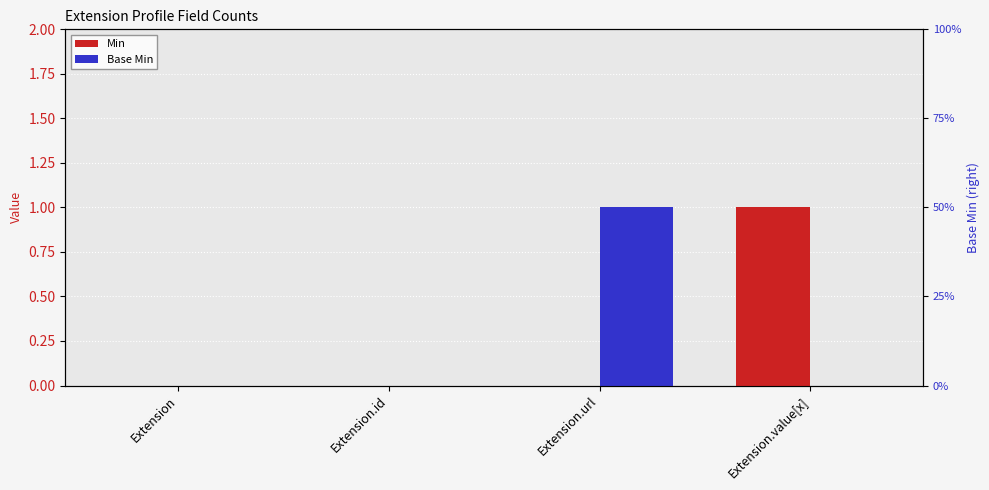

Is the value of Base Min at Extension.id greater than the value of Min at Extension.url?

No